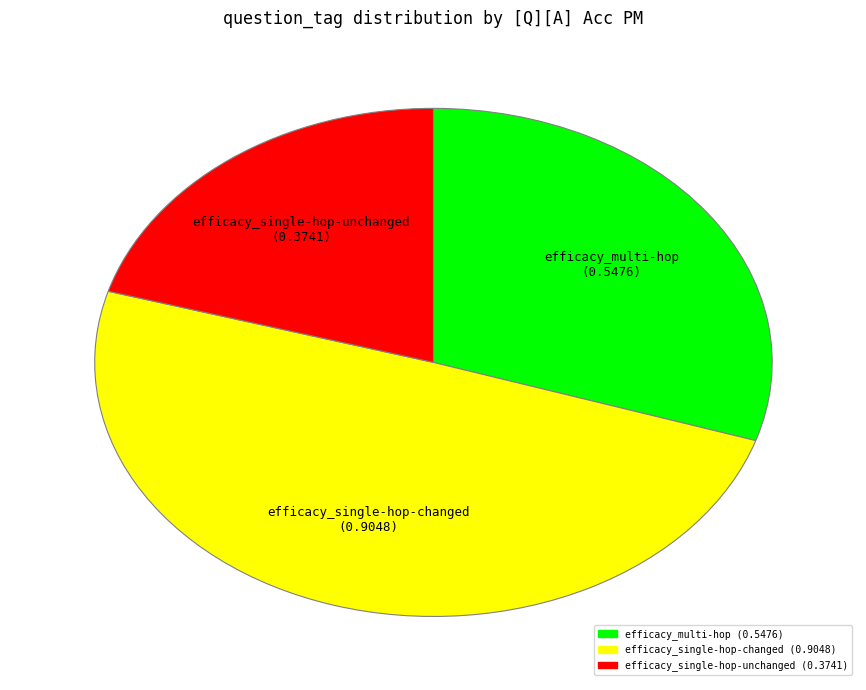

Which category has the biggest portion of the pie?

efficacy_single-hop-changed